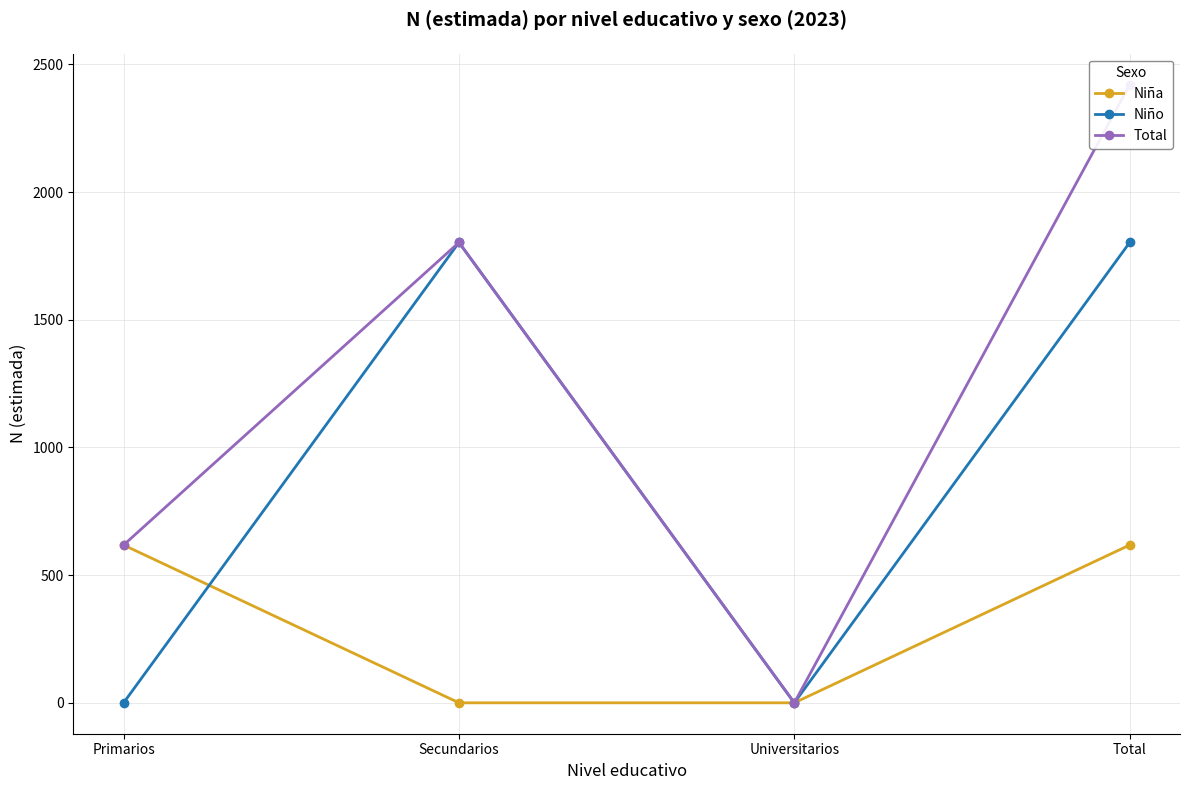

What is the sum of all Niño values?

3606